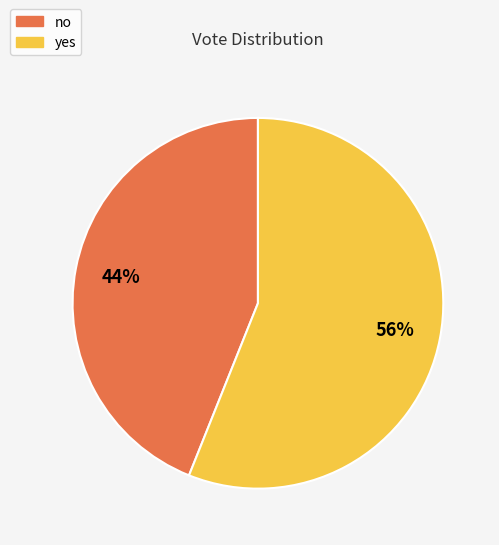

Is there a majority slice in this chart?

Yes